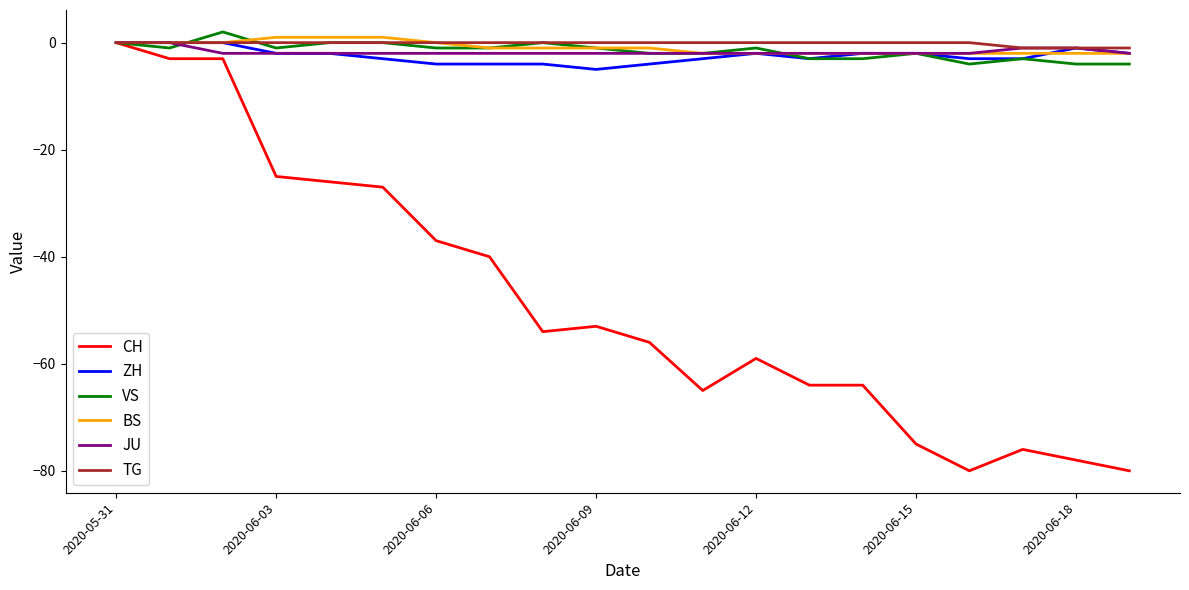

What is the maximum value shown in the chart?

2